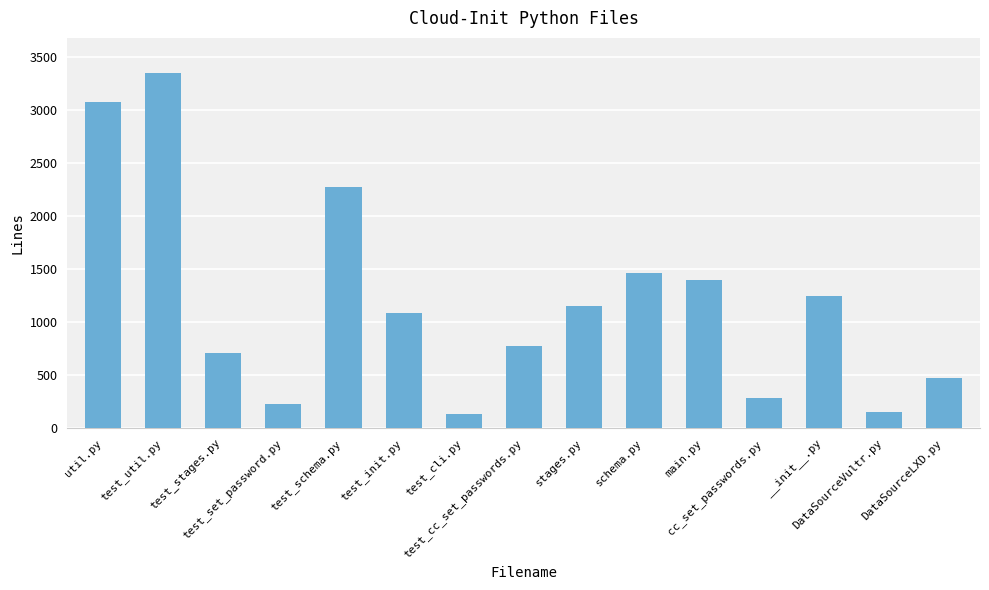

The chart shows a value of 2201 at schema.py. True or false?

False